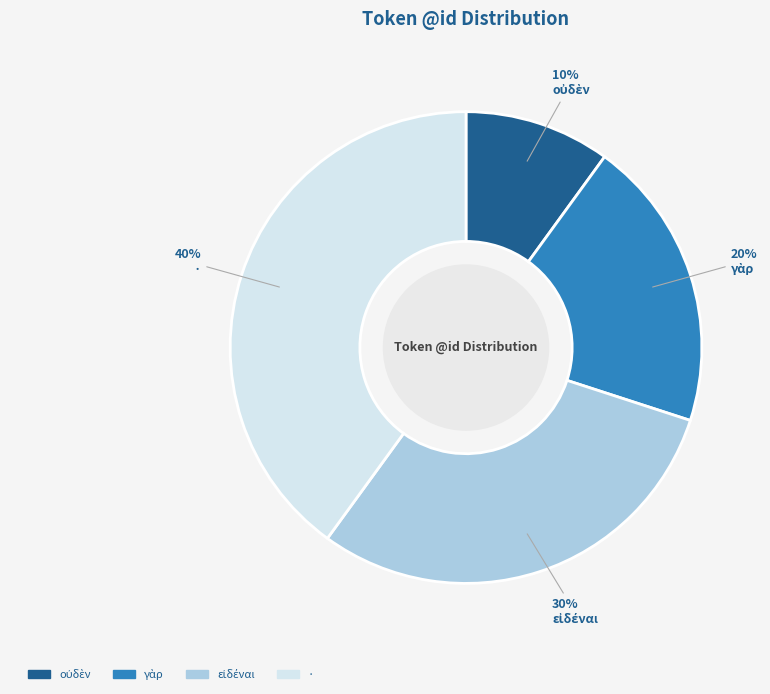

Is there any slice that represents more than half of the pie?

No